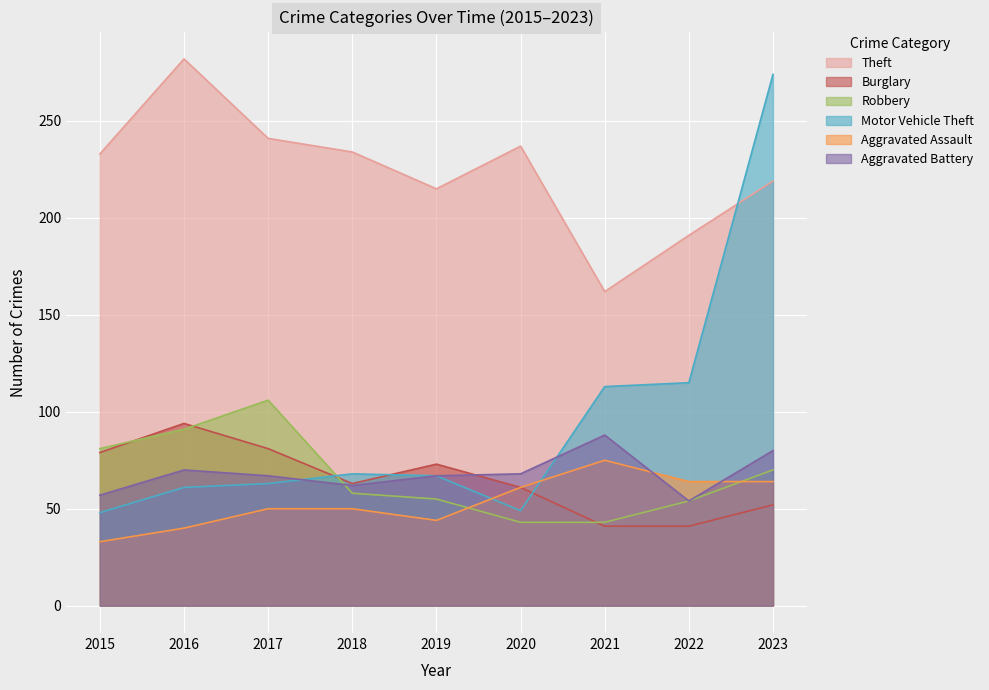

Where do Robbery and Aggravated Battery first cross each other?

2017 and 2018